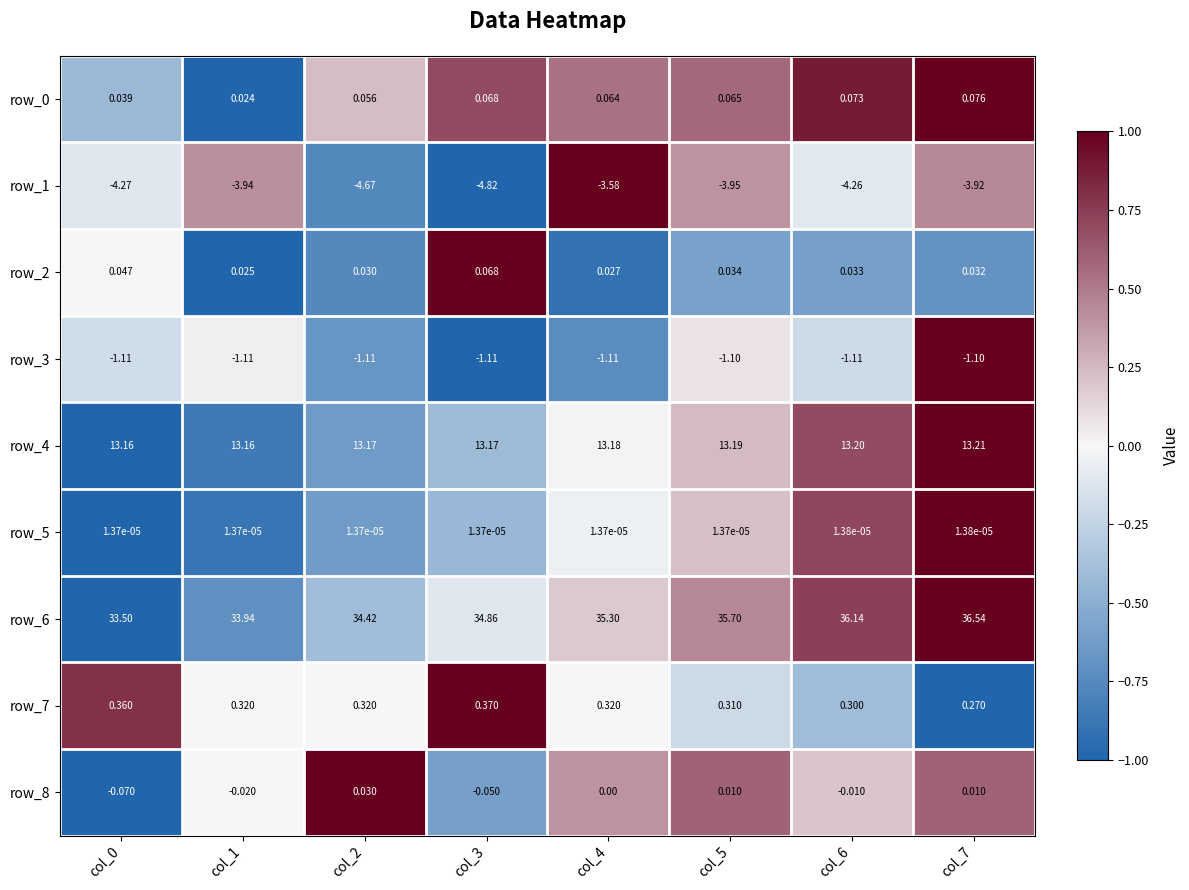

How many series are shown in this chart?

9